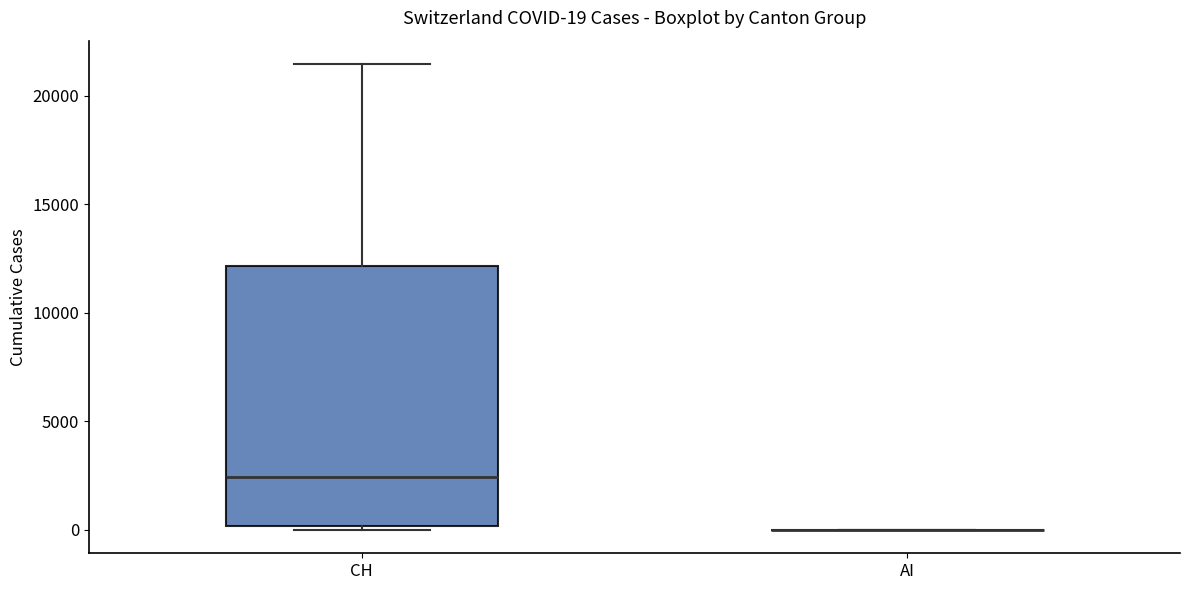

Comparing the boxes themselves (not the whiskers), which one is the tallest?

CH